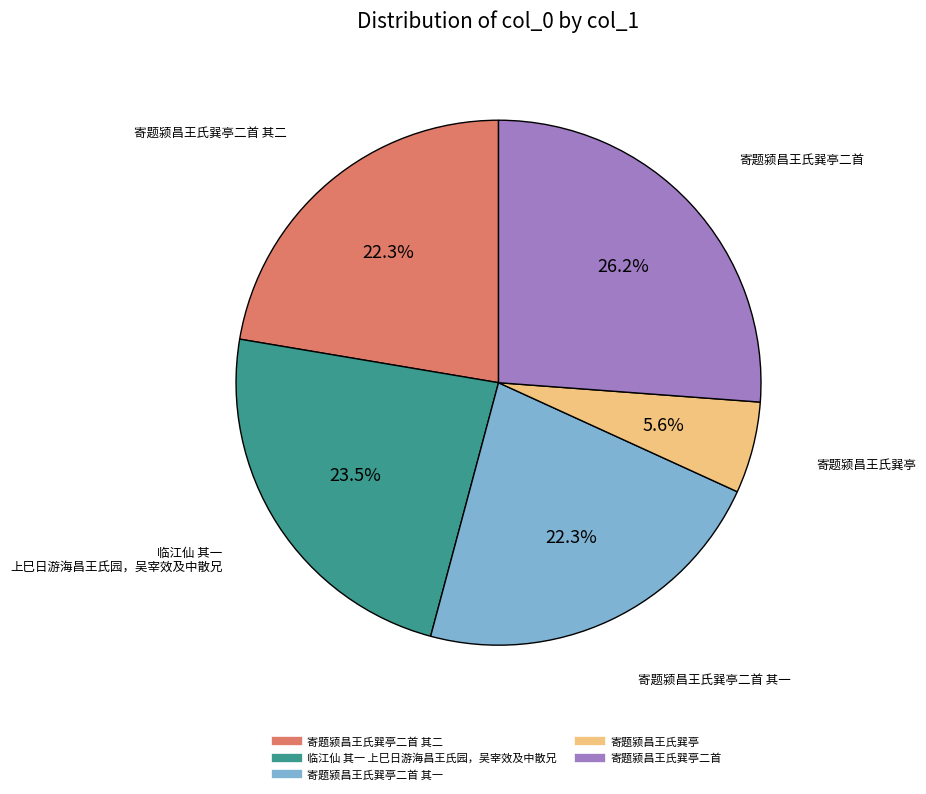

Is there a majority slice in this chart?

No